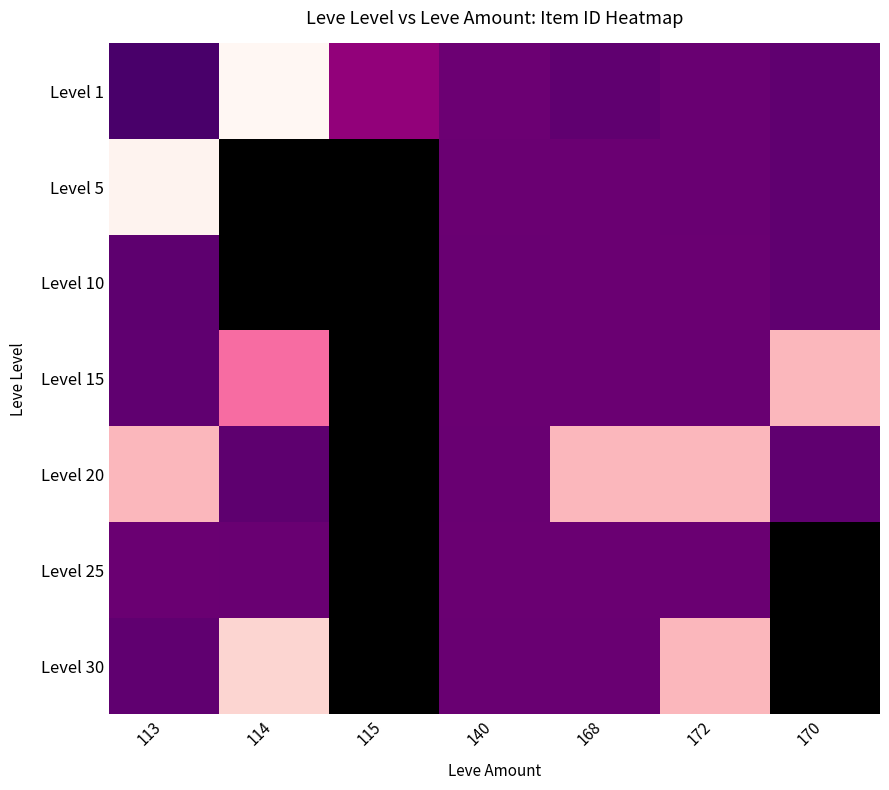

How many series are shown in this chart?

7